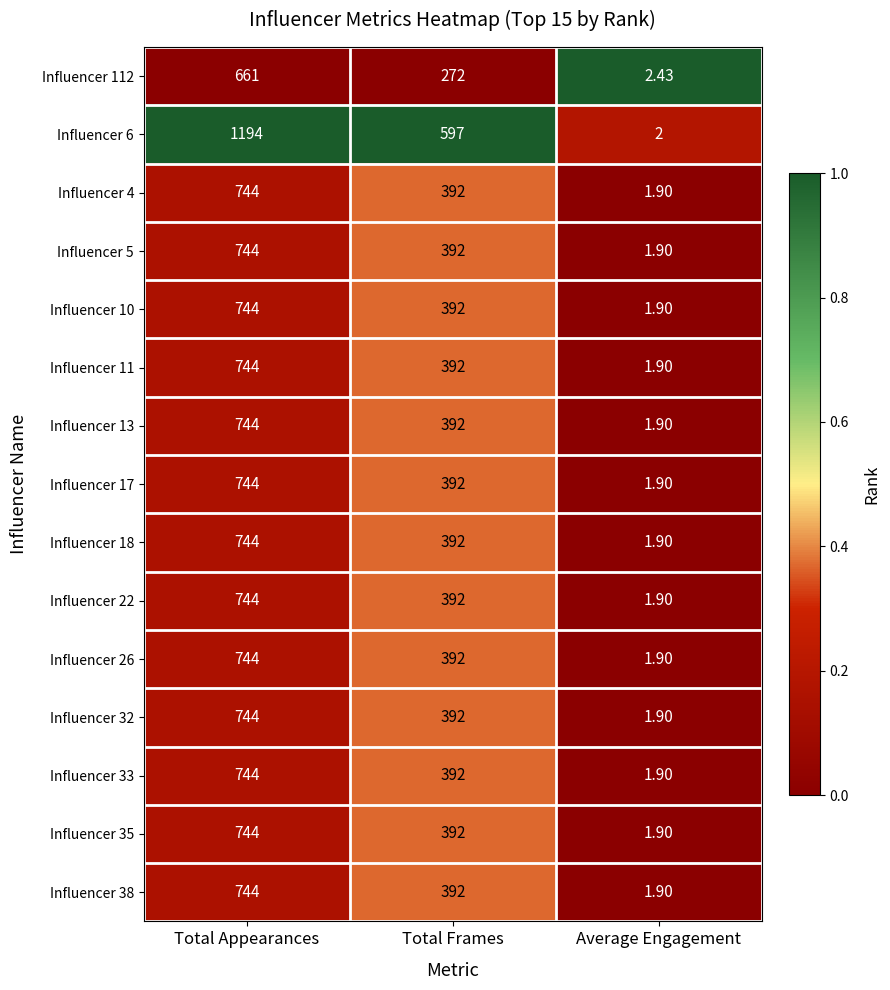

Which series changed the most between Total Appearances and Total Frames?

Influencer 6